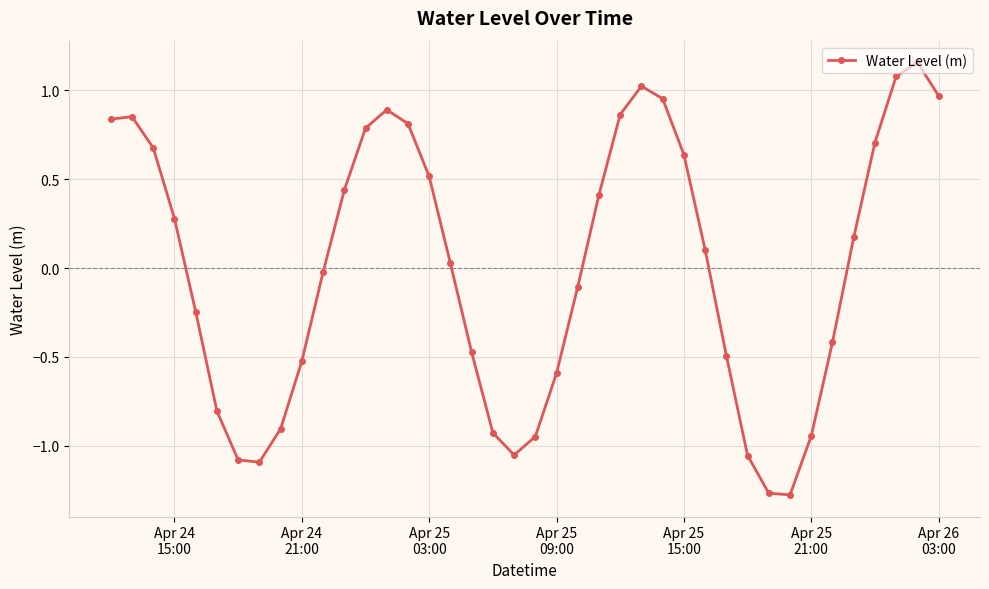

Does the chart have visible grid lines?

Yes